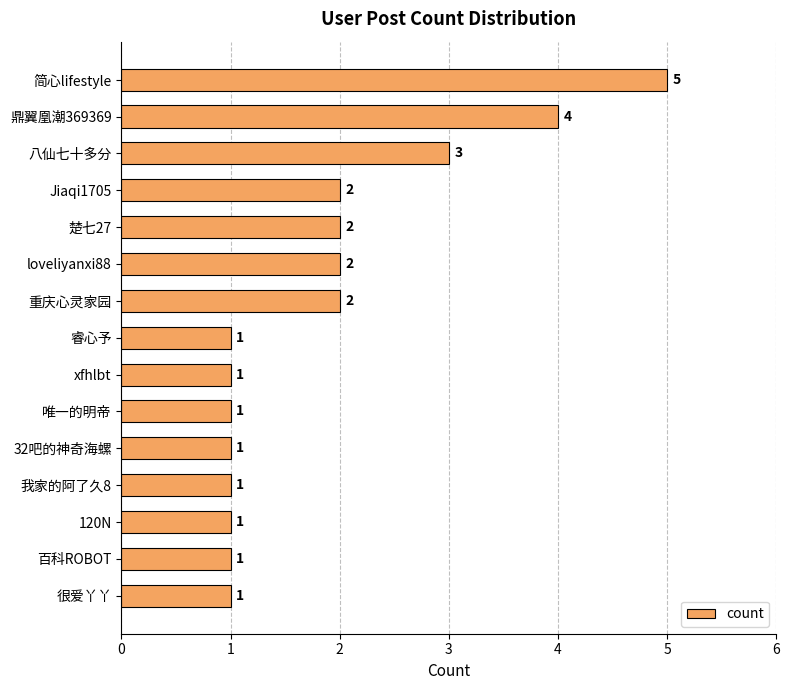

What is the minimum value shown in the chart?

1